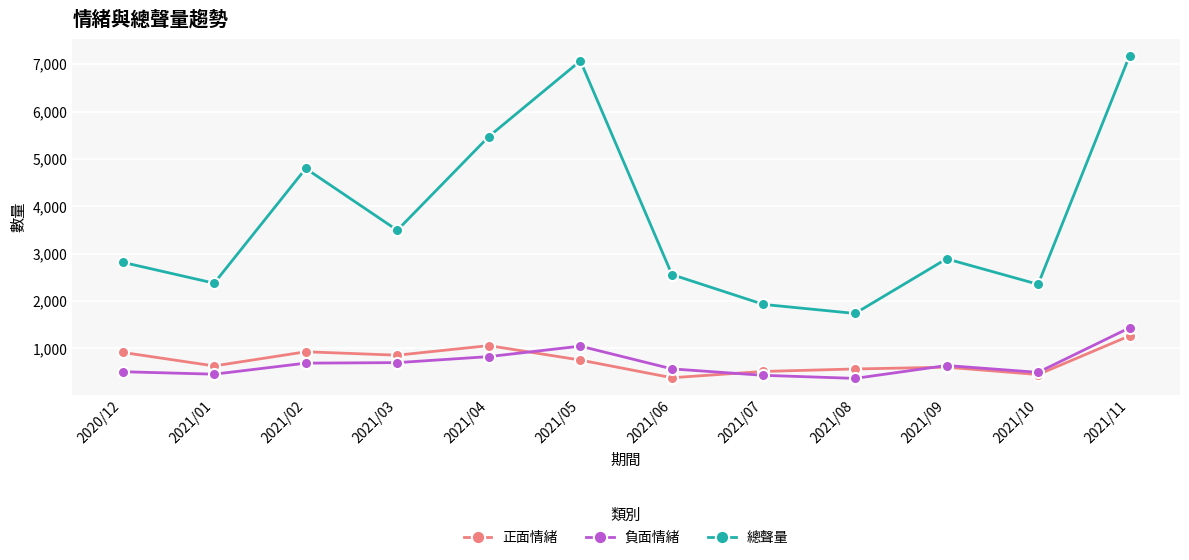

Where does the 正面情緒 series first go above 754?

2020/12